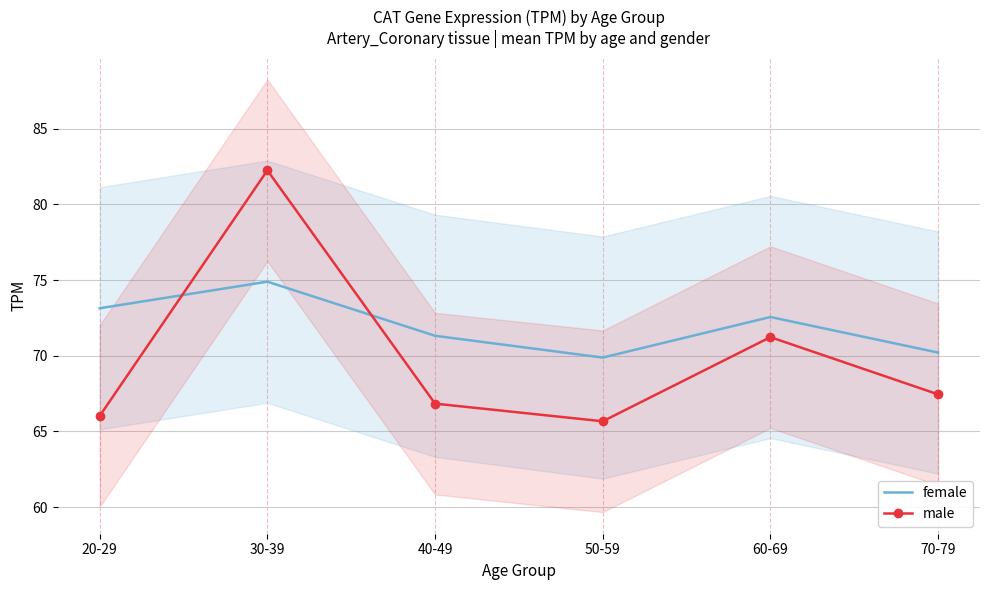

What is the average value of the male series?

69.9